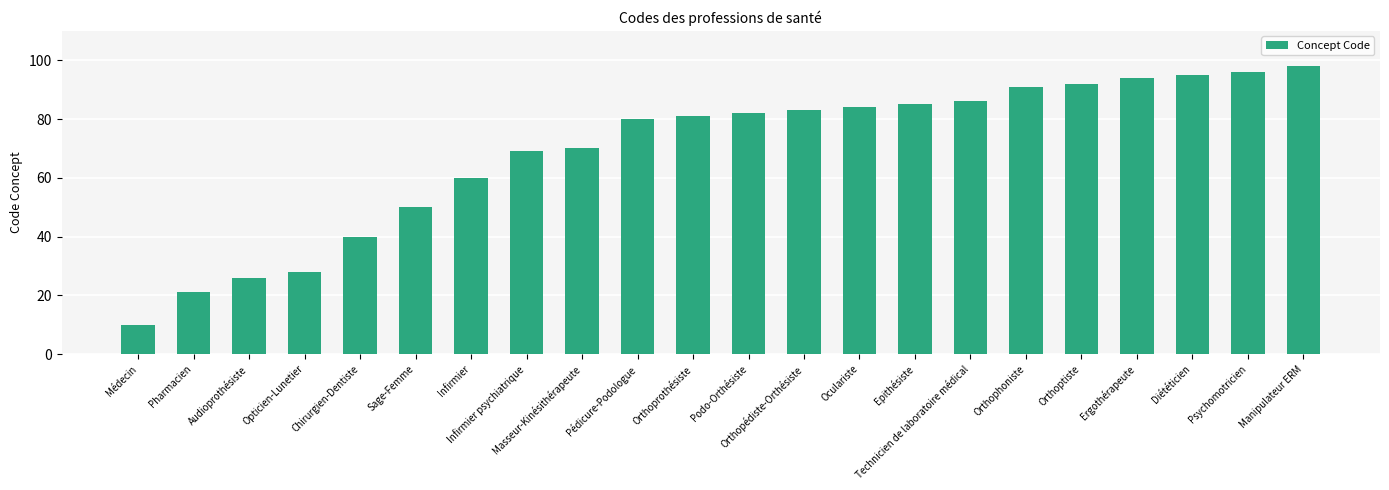

What is the label of the 19th bar from the left?

Ergothérapeute